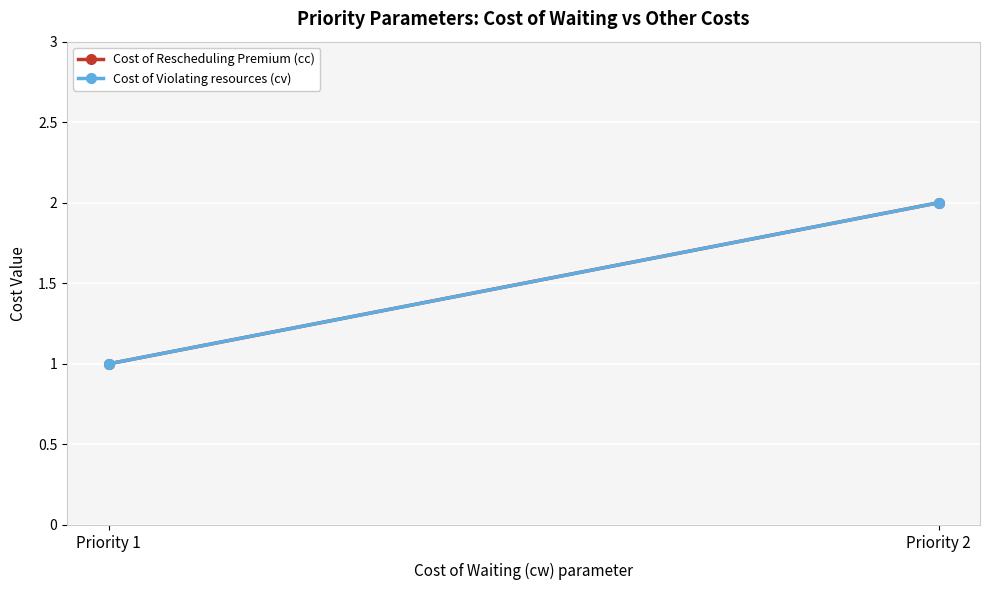

Which series has the largest total across all categories?

Cost of Rescheduling Premium (cc)